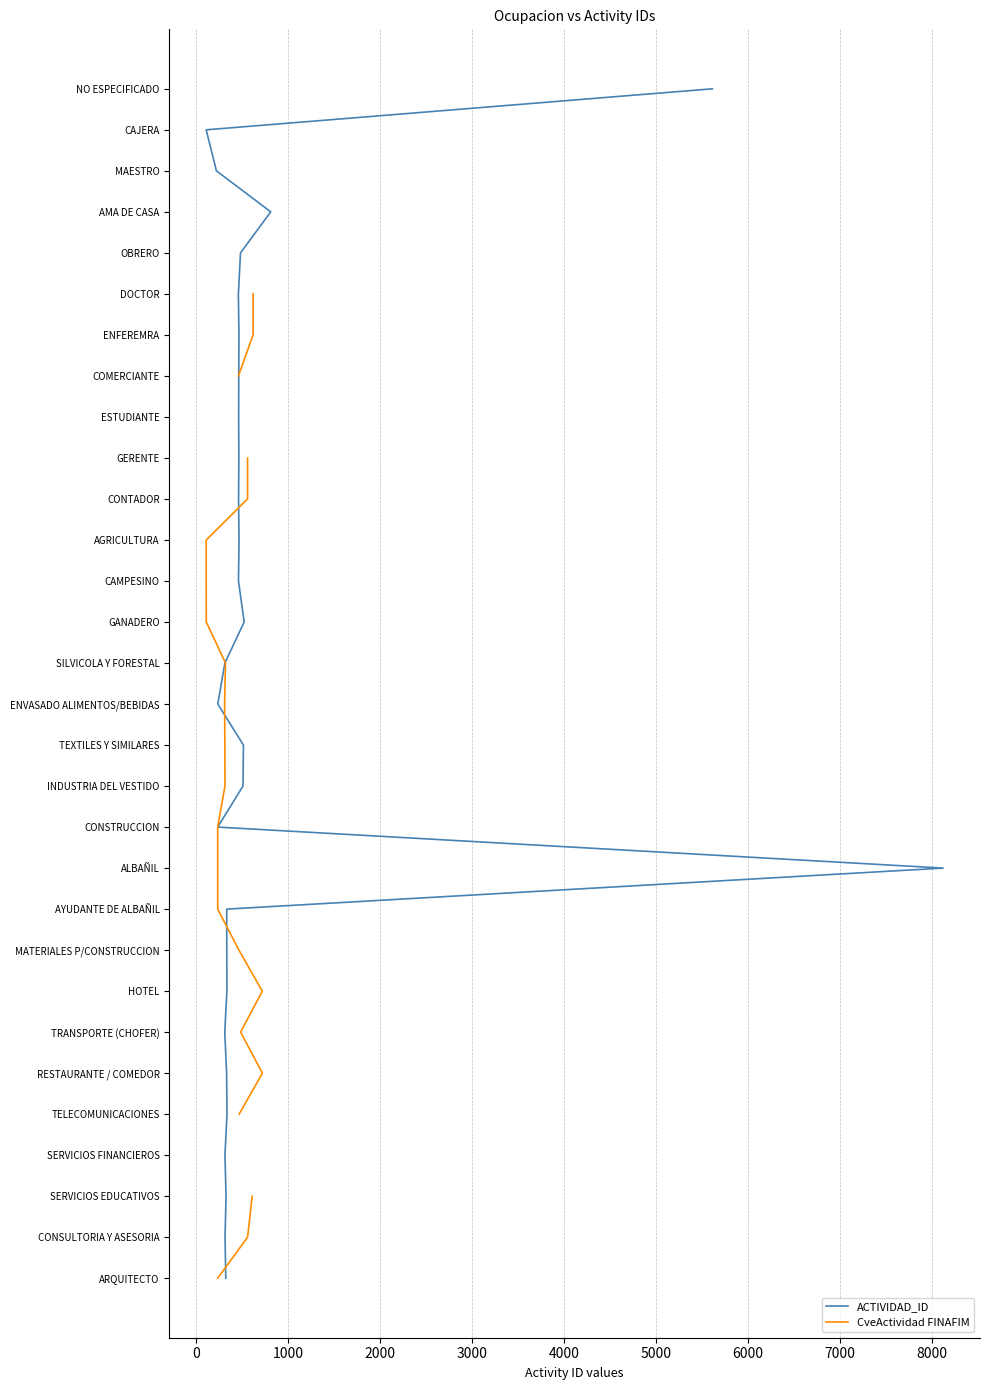

Is this an area chart (filled region under the line)?

No